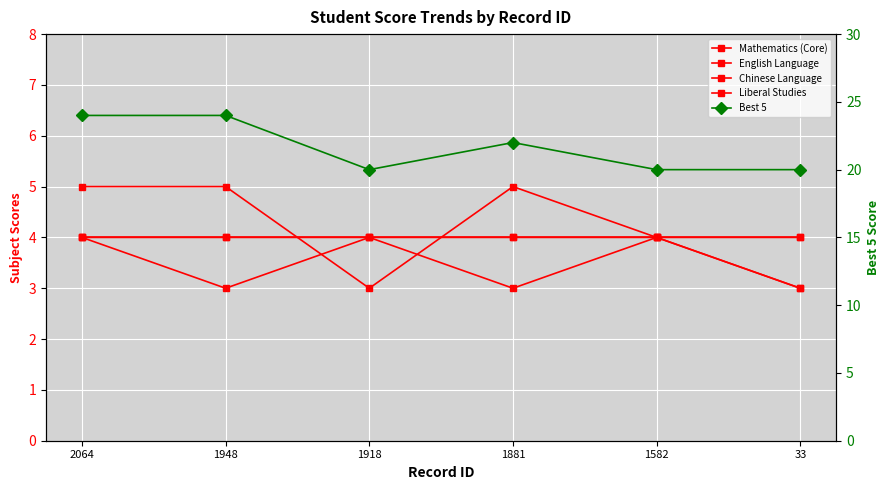

Rank the series by their maximum value, from lowest to highest.

English Language, Chinese Language, Liberal Studies, Mathematics (Core), Best 5